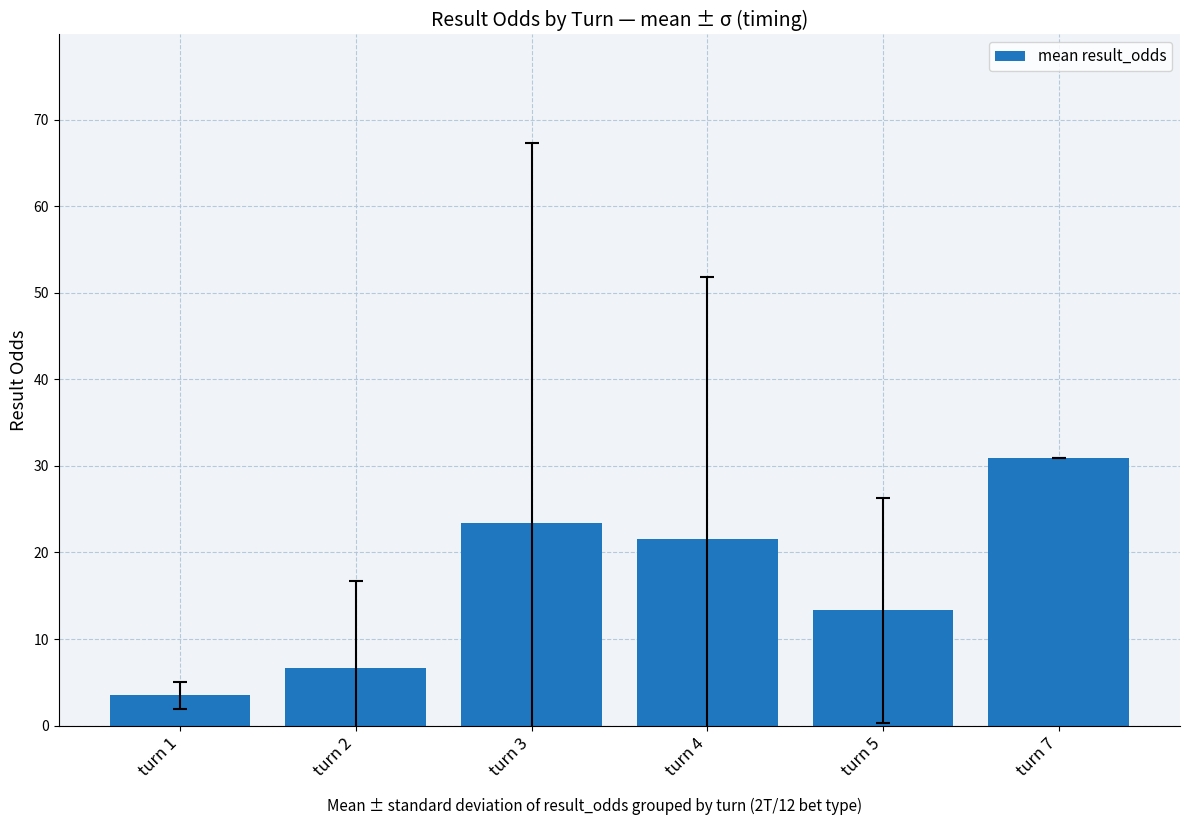

Rank the categories by value from lowest to highest.

turn 1, turn 2, turn 5, turn 4, turn 3, turn 7